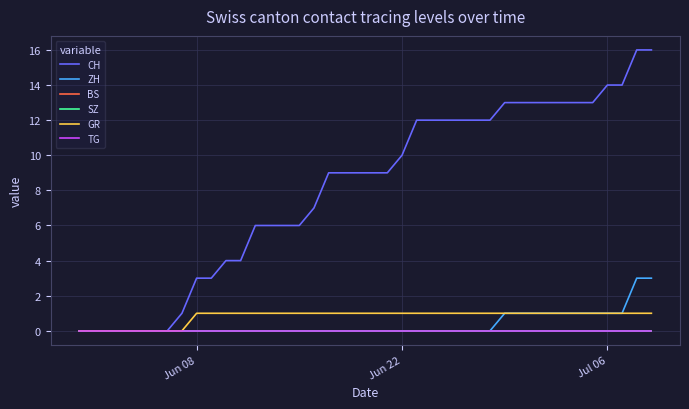

How many lines are shown in the chart?

6